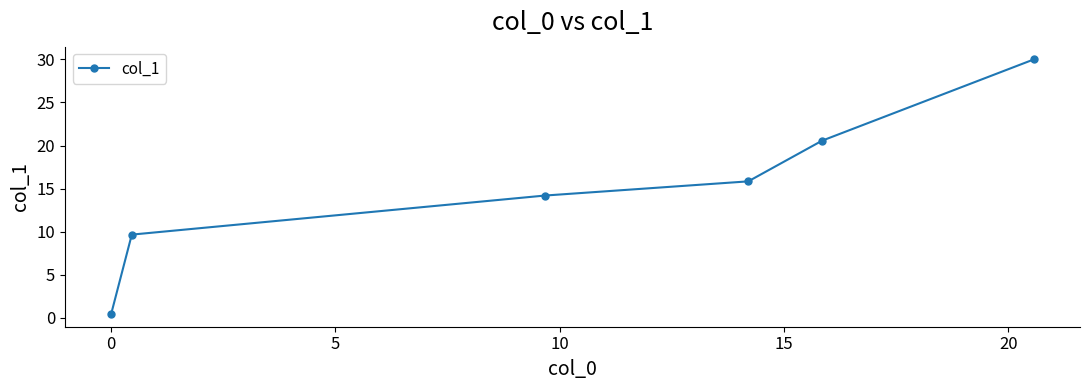

What is the sum of all values?

90.8